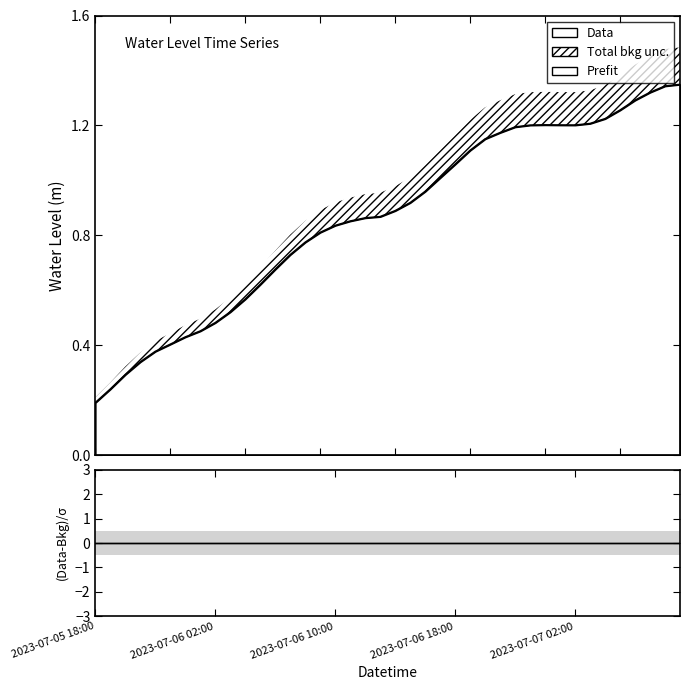

At which label is (Data-Bkg)/σ closest to 0?

2023-07-05 18:00